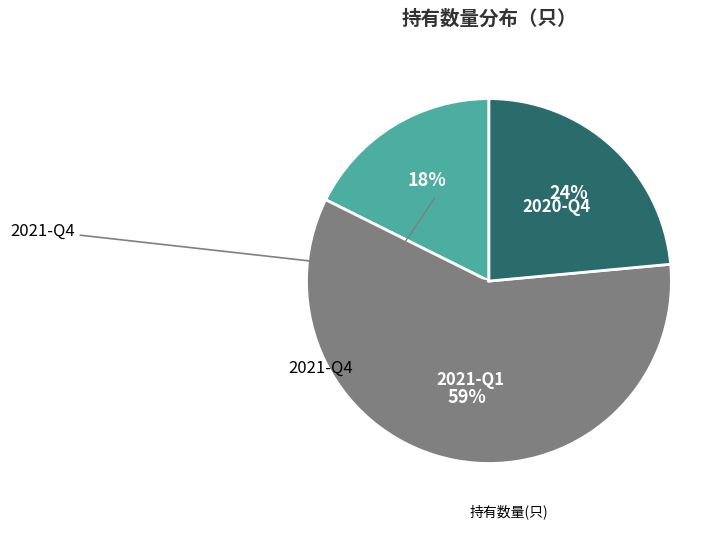

To the nearest percent, what is the average slice percentage?

33%